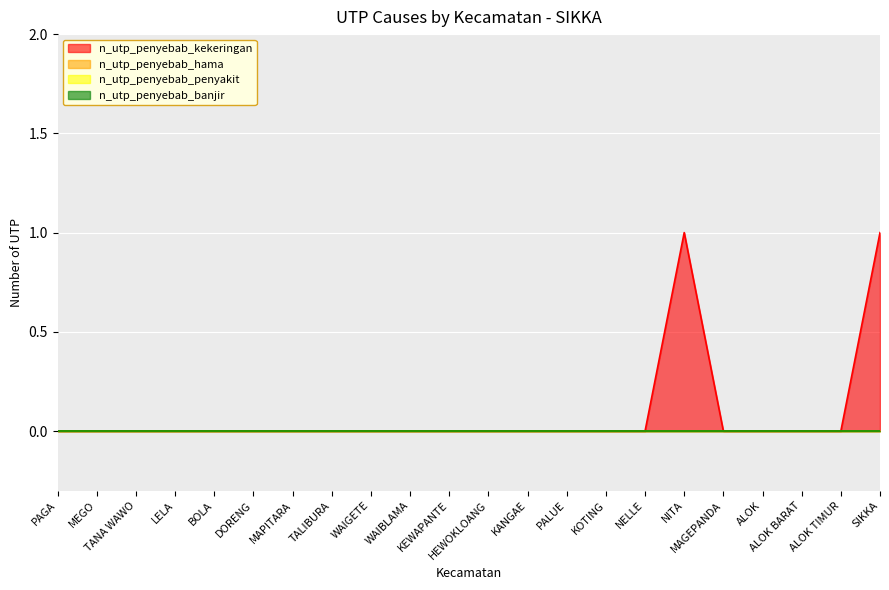

At which category does the chart reach its minimum across all series?

PAGA